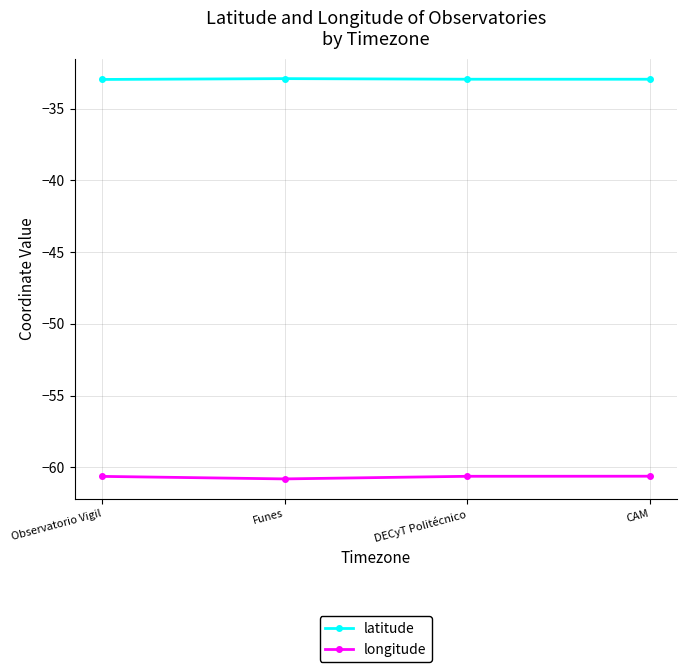

What is the label of the 4th point from the right?

Observatorio Vigil